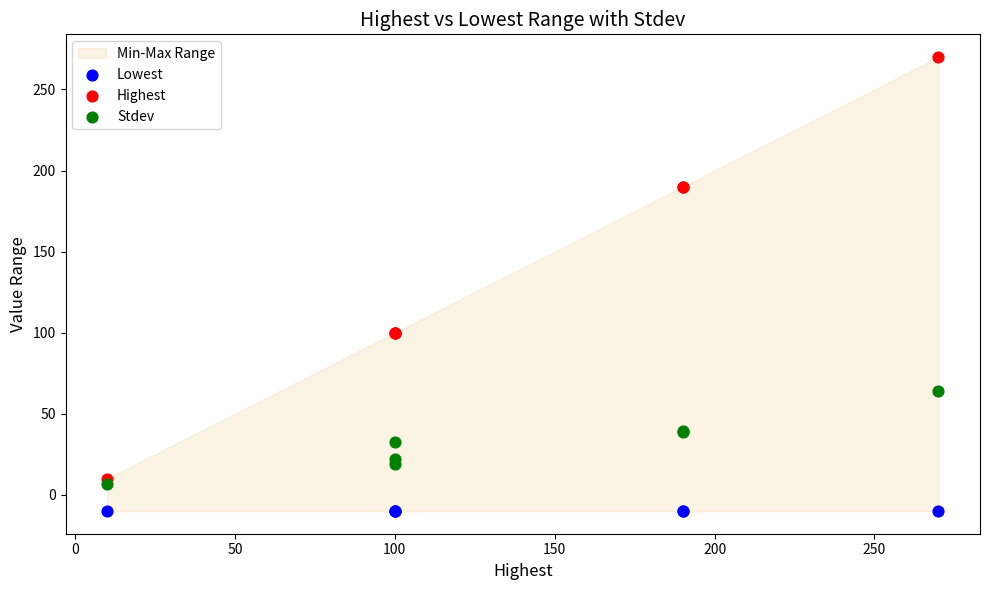

Which series reaches the maximum Y coordinate?

Highest